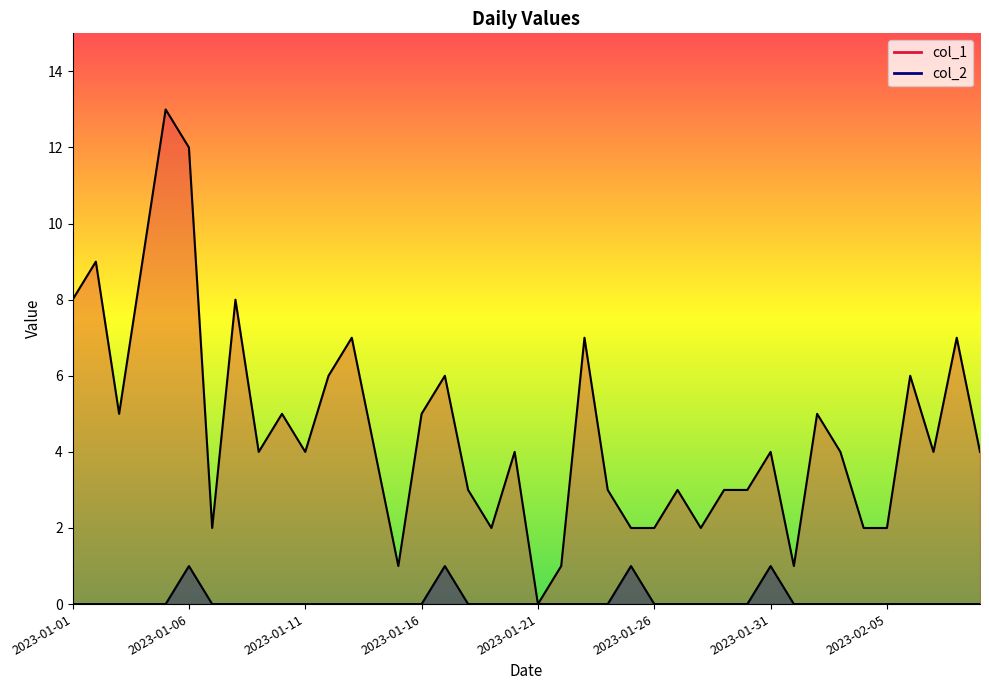

True or false: col_1 and col_2 cross at least once.

False